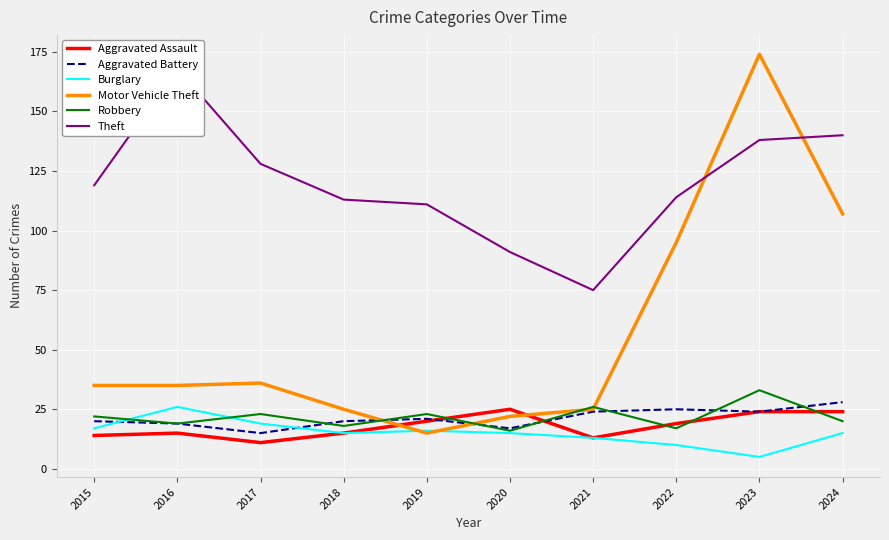

True or false: Theft has a value of 70 at 2017.

False